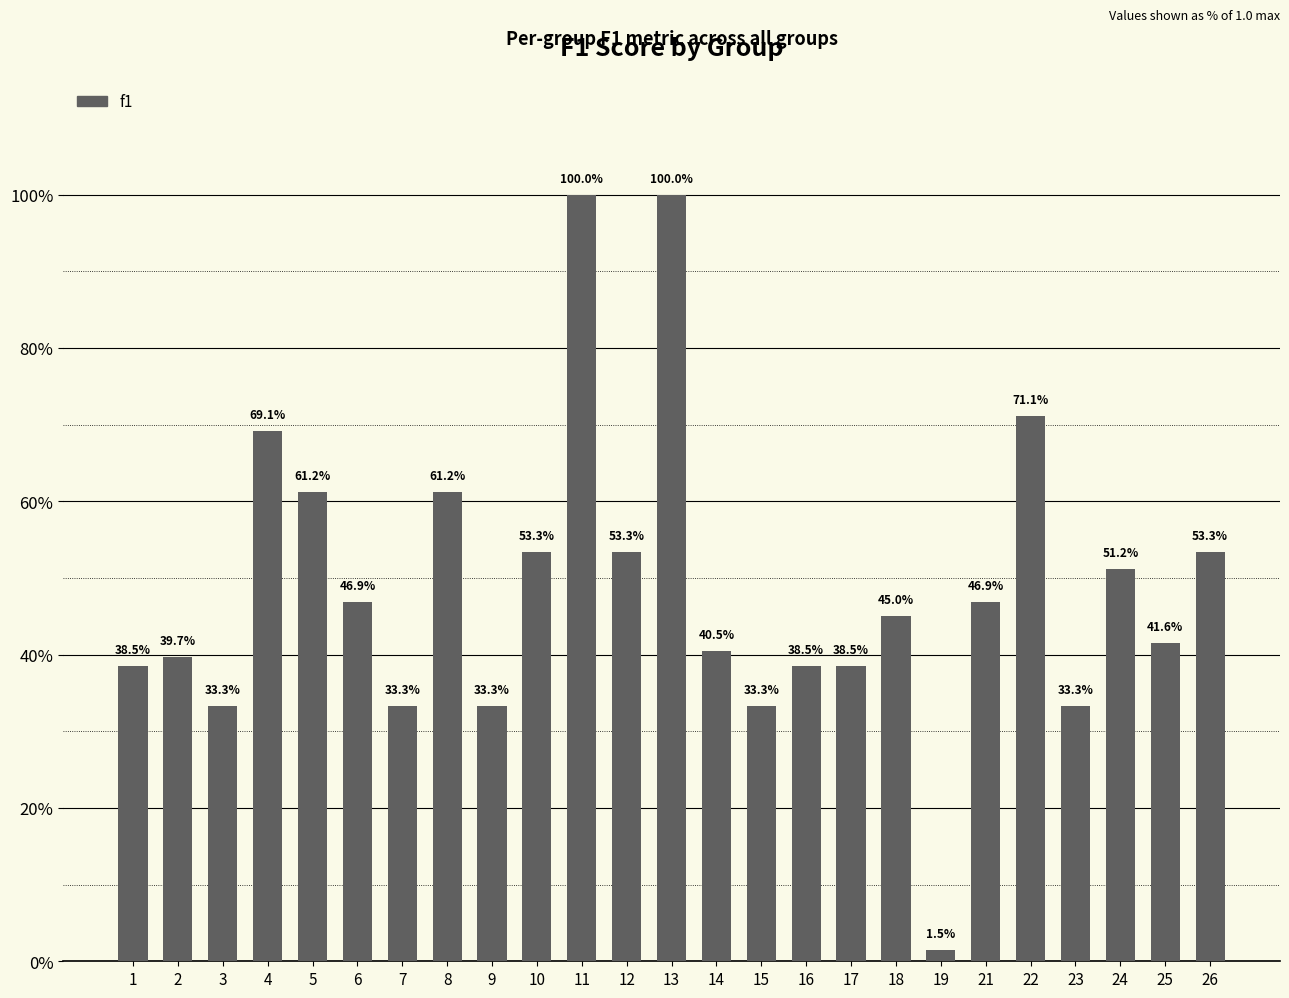

What is the change in value from 7 to 26?

+0.2